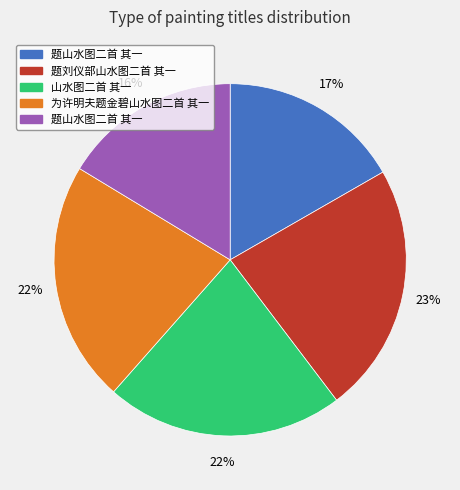

To the nearest percent, what is the average slice percentage?

20%